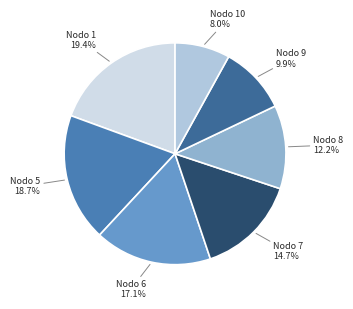

To the nearest percent, what portion does Nodo 10 represent?

8%